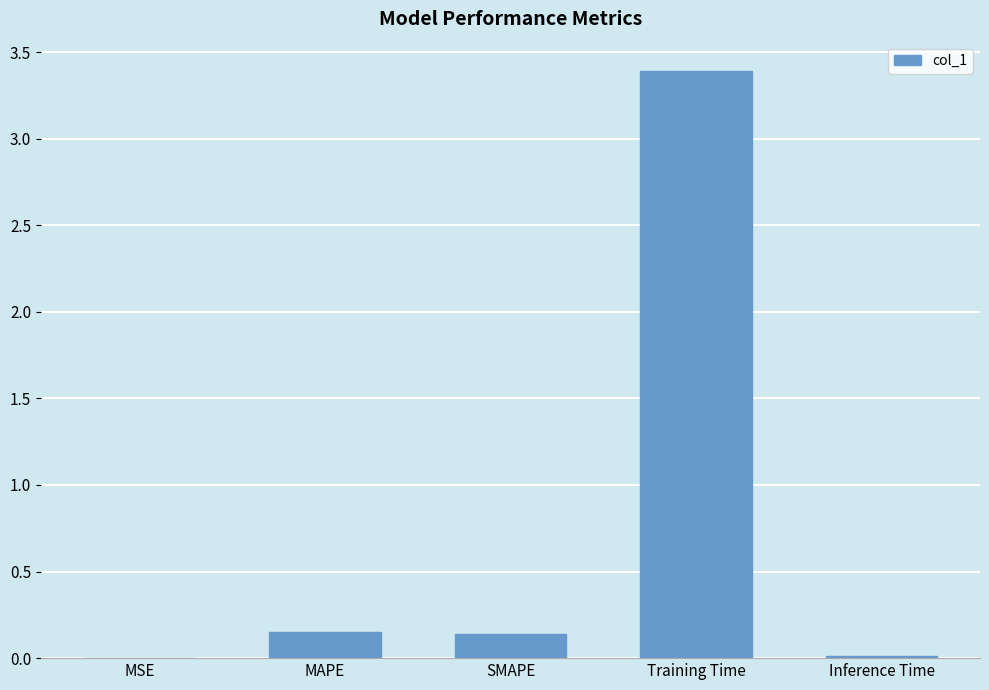

True or false: the data shows 3.4 at Training Time.

True